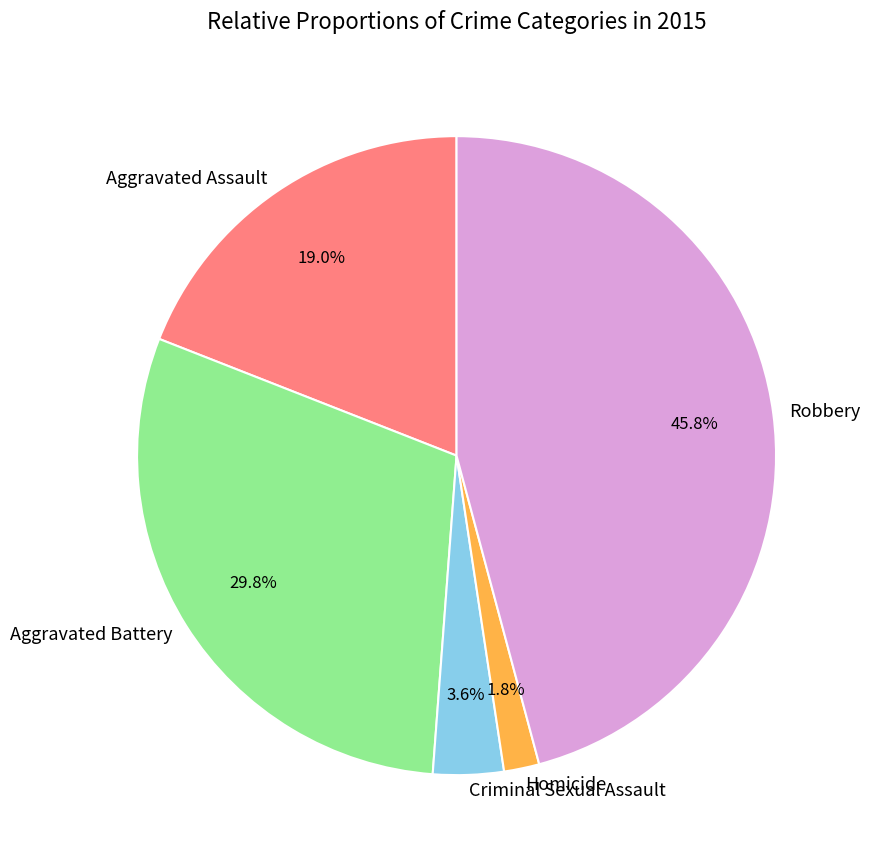

Do Robbery and Criminal Sexual Assault together represent more than half of the pie?

No